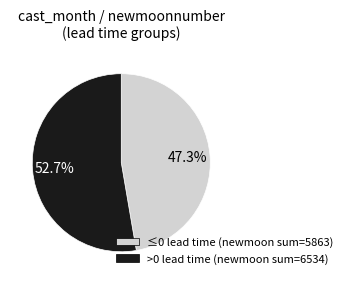

To the nearest percent, what is the average slice percentage?

50%